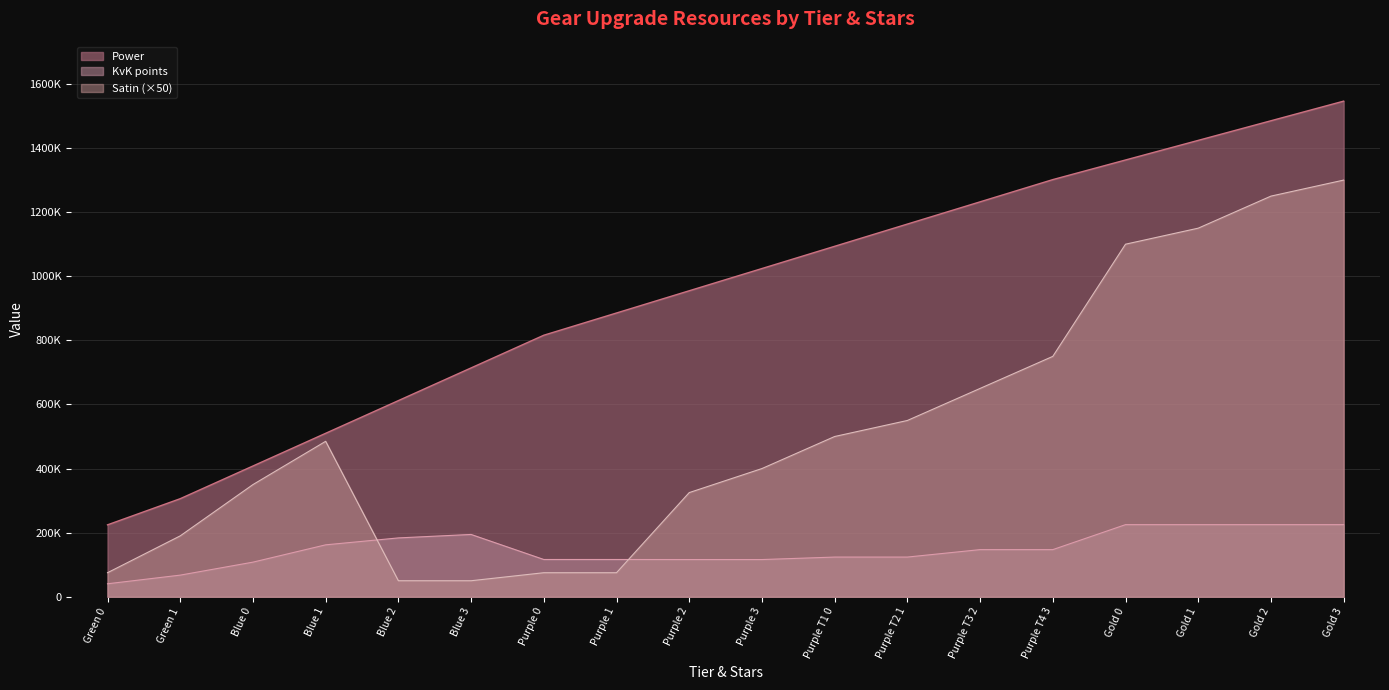

At how many categories does at least one series exceed 1246720?

5